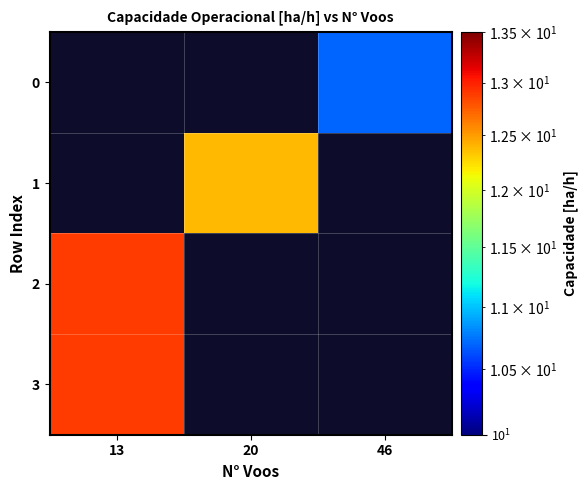

Rank the series by their average value, from lowest to highest.

0, 1, 2, 3